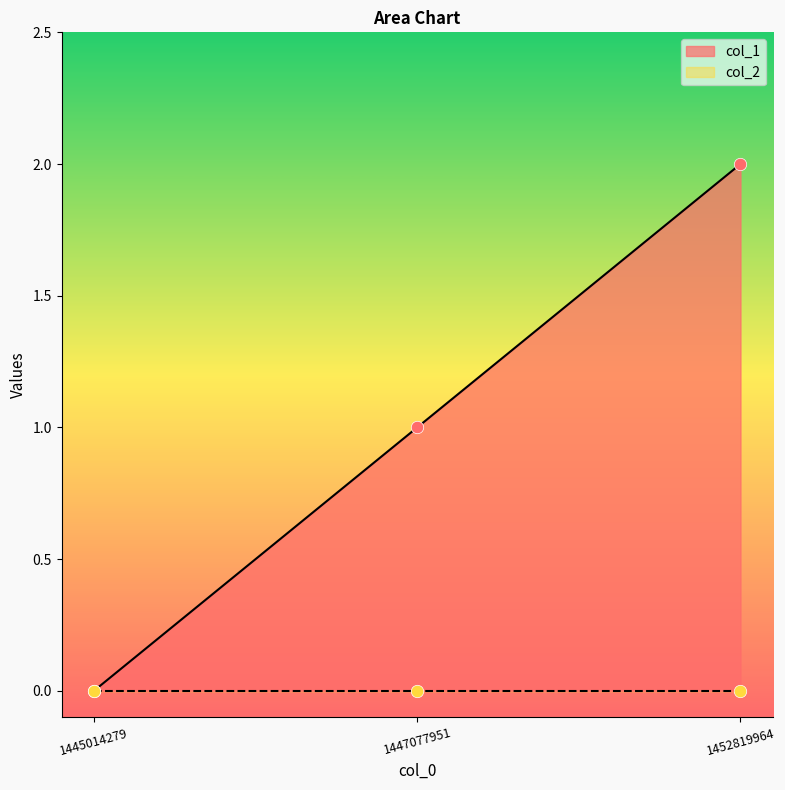

What is the change in value from 1445014279 to 1452819964?

+2